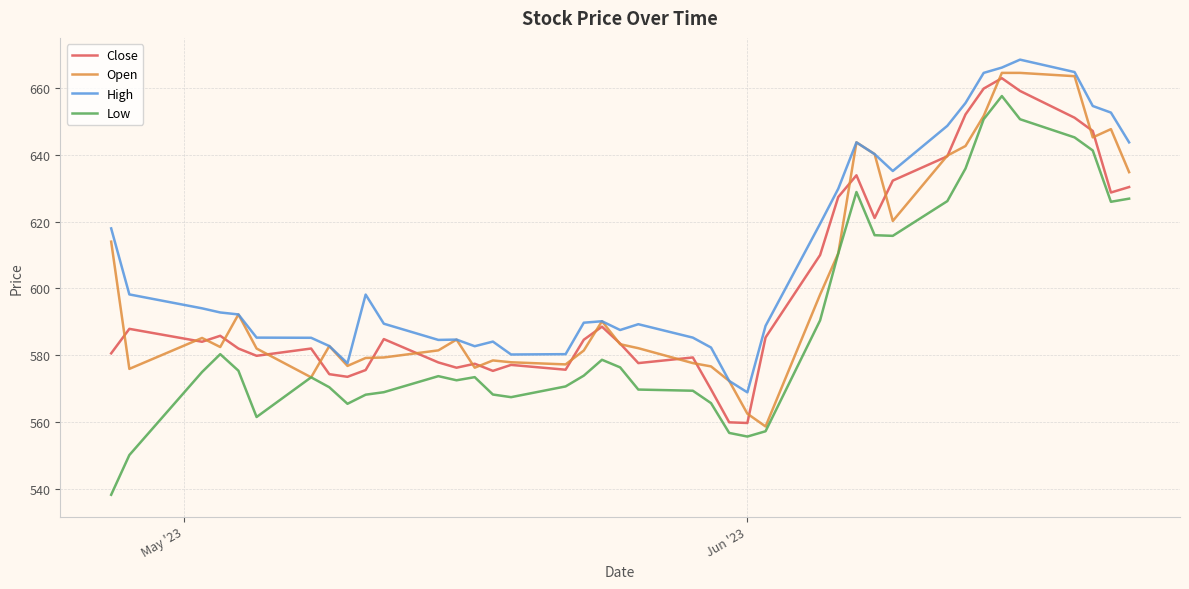

At how many categories does at least one series exceed 553?

40